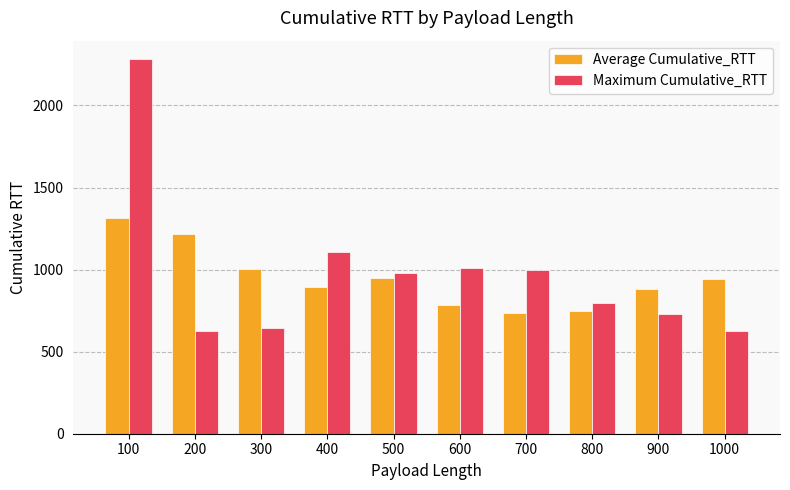

True or false: Maximum Cumulative_RTT has a value of 349 at 1000.

False